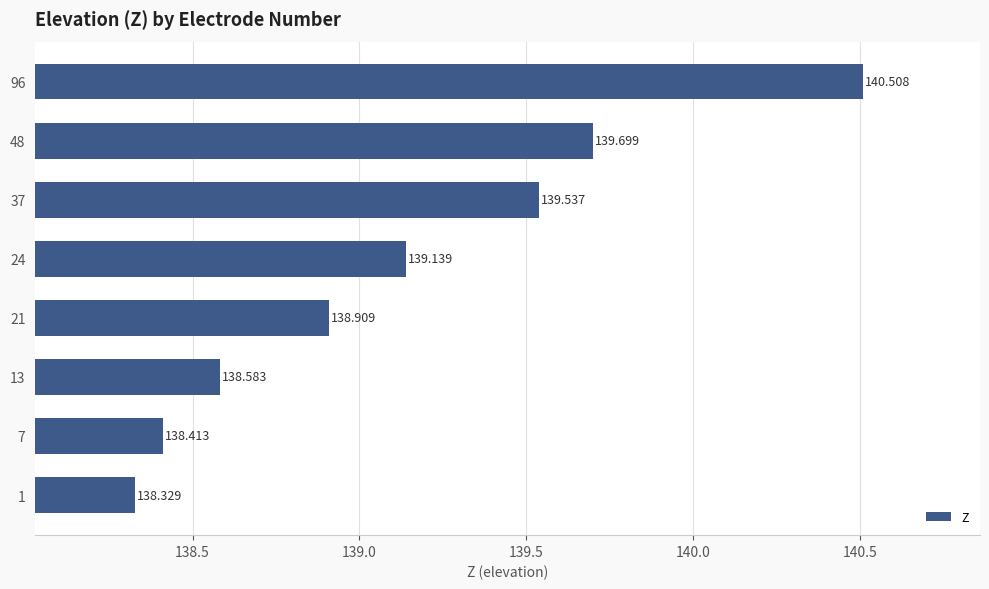

What is the sum of all values?

1113.1